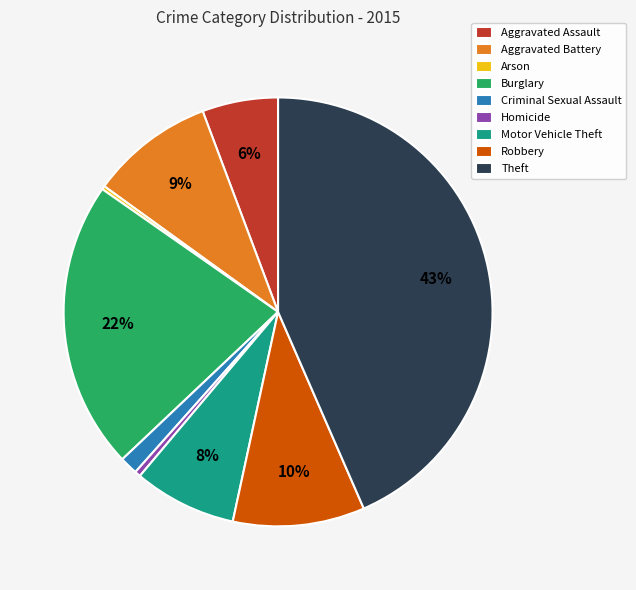

Is it true that Robbery is 17% of the pie?

False